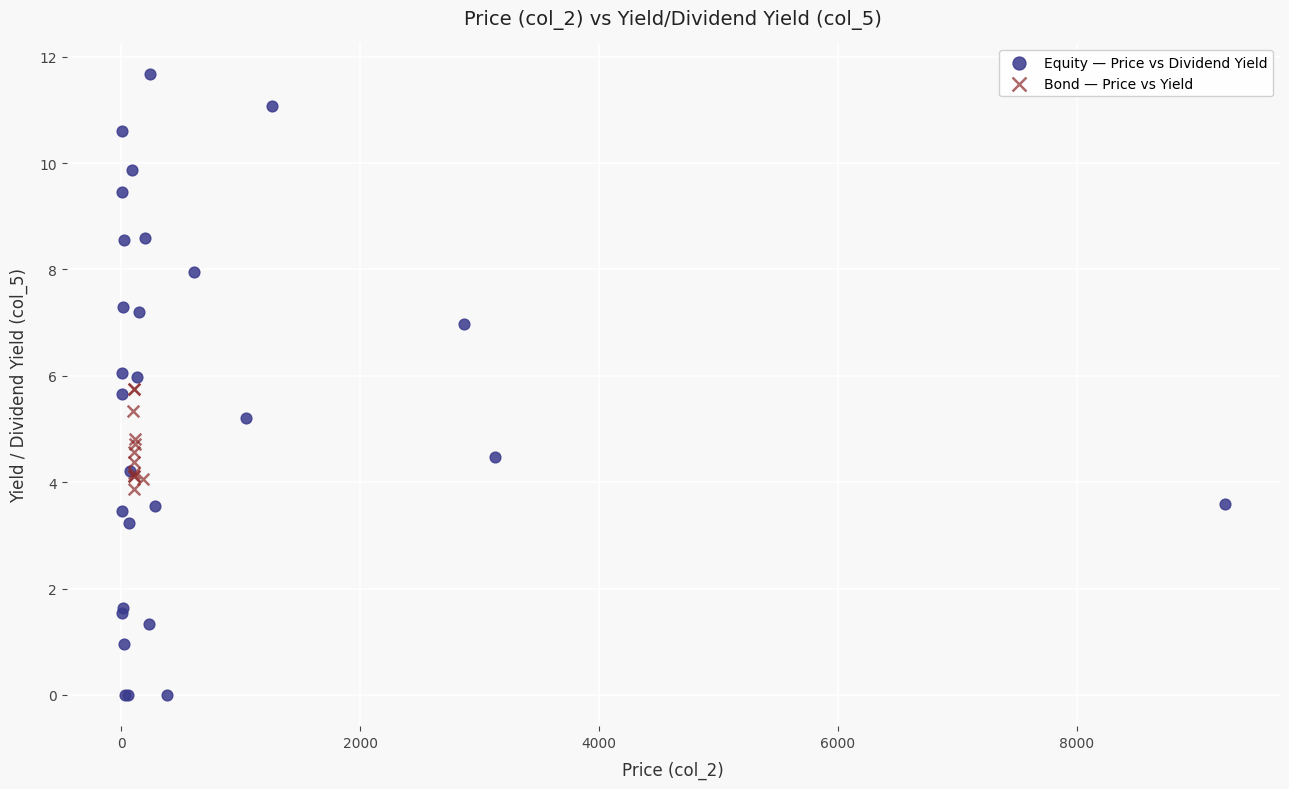

Which series reaches the maximum Y coordinate?

Equity — Price vs Dividend Yield